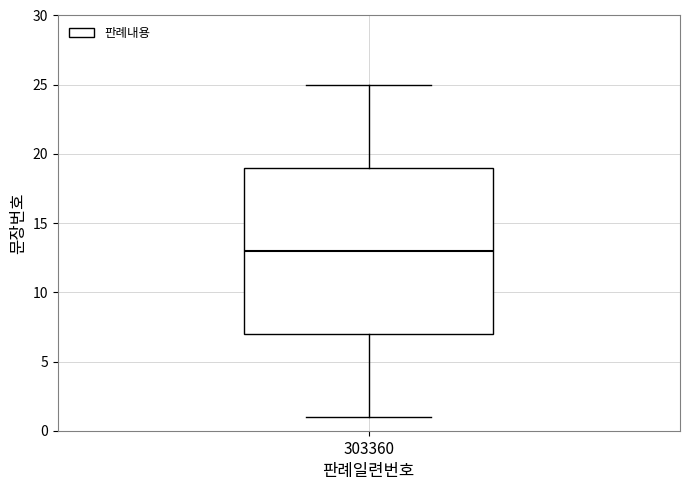

Transcribe this box plot: give where the median line is, the range the box spans, and where the two whiskers end, as read against the y-axis. The values are not printed on the chart, so give them approximately, as read against the axis.

median 13, box 7 to 19, whiskers 1 to 25